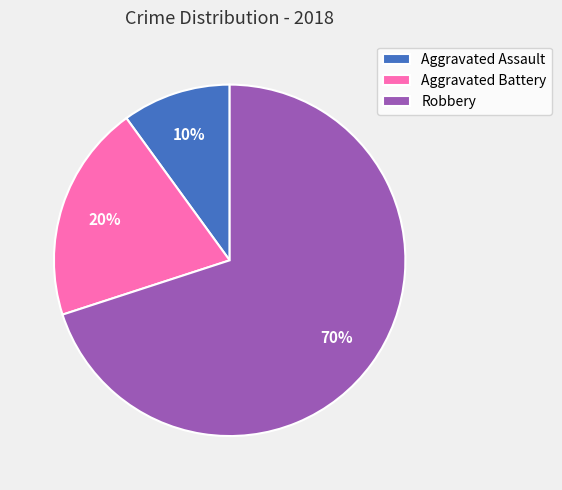

Which category has the biggest portion of the pie?

Robbery